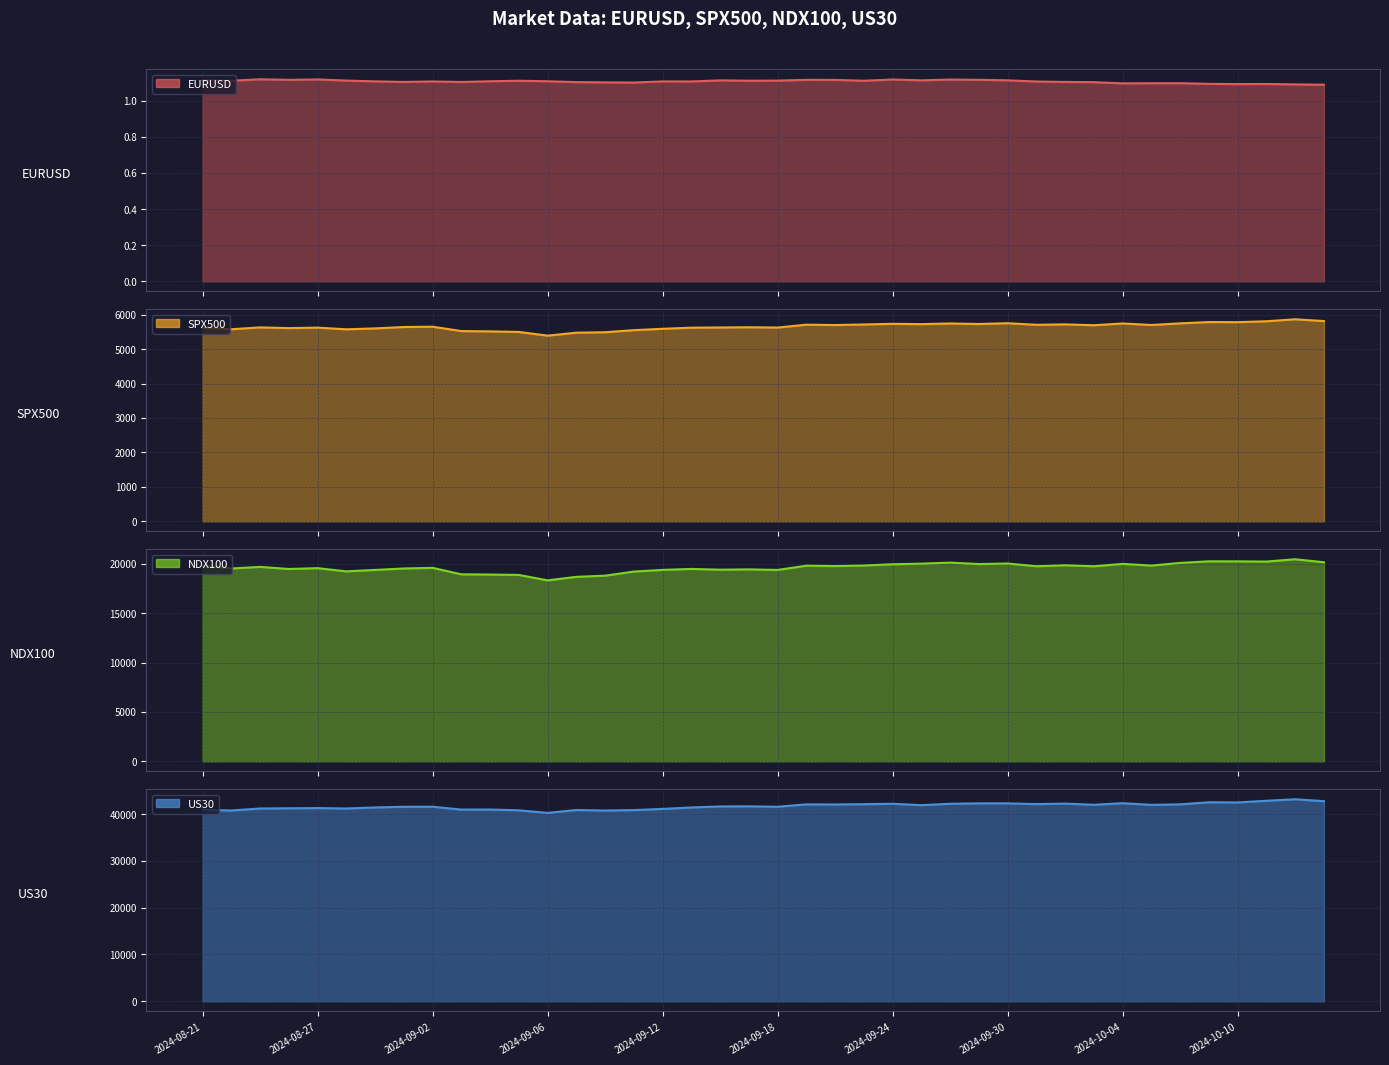

In NDX100, how many points are higher than both neighbors (excluding endpoints)?

12